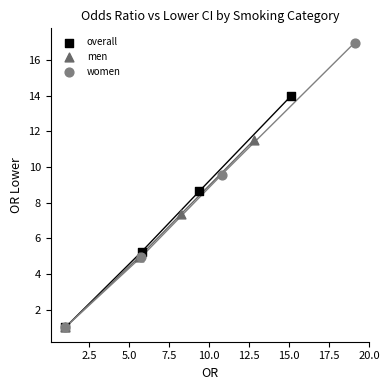

Which series has the largest Y range (max minus min)?

women